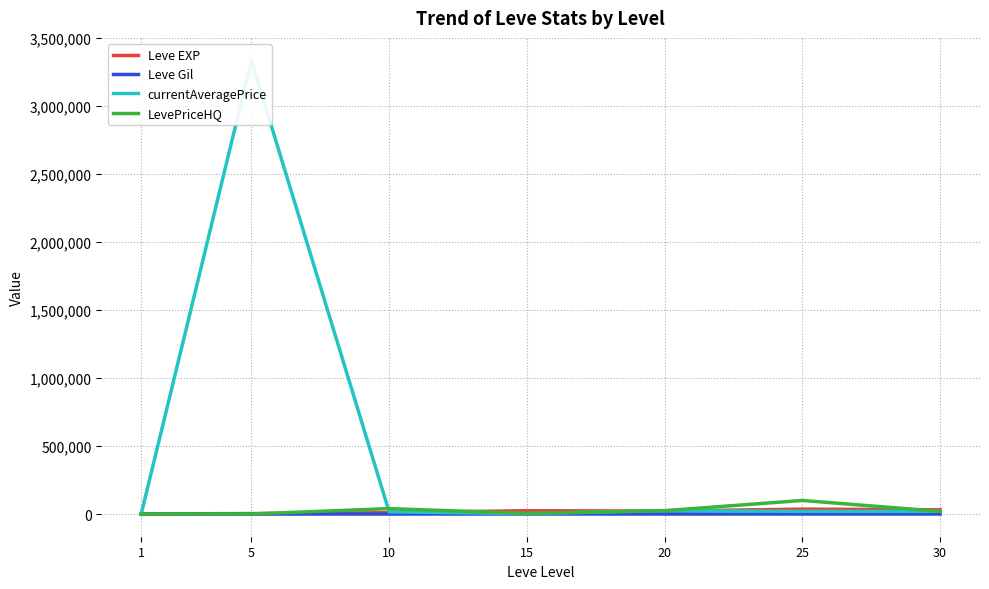

At which category does the chart reach its peak across all series?

5